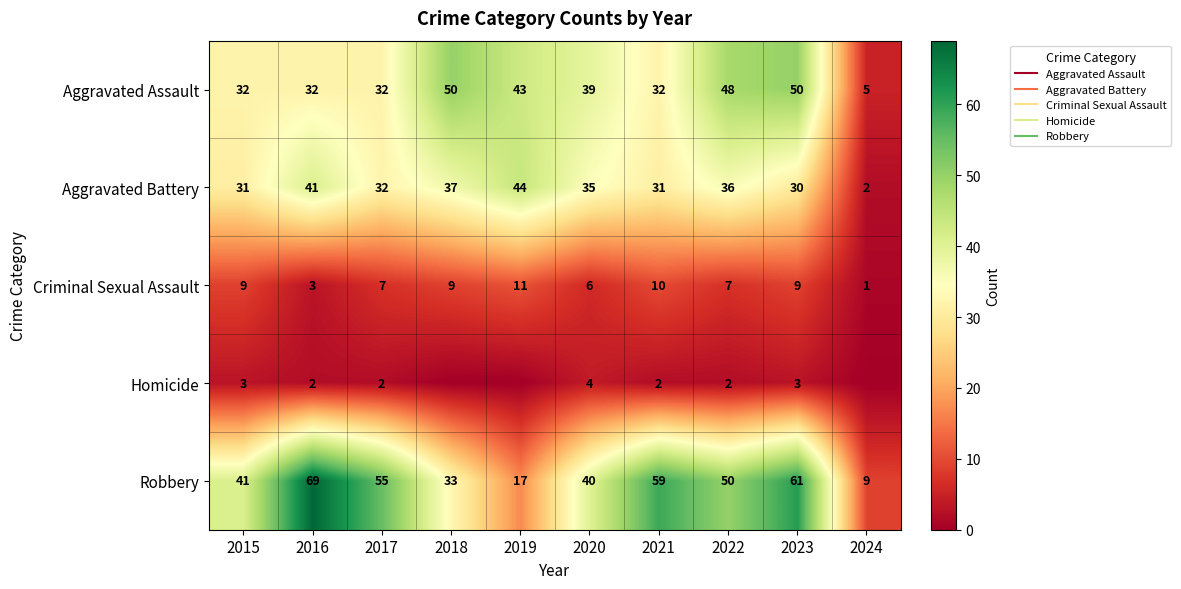

What is the difference between the Homicide values at 2019 and 2021?

2